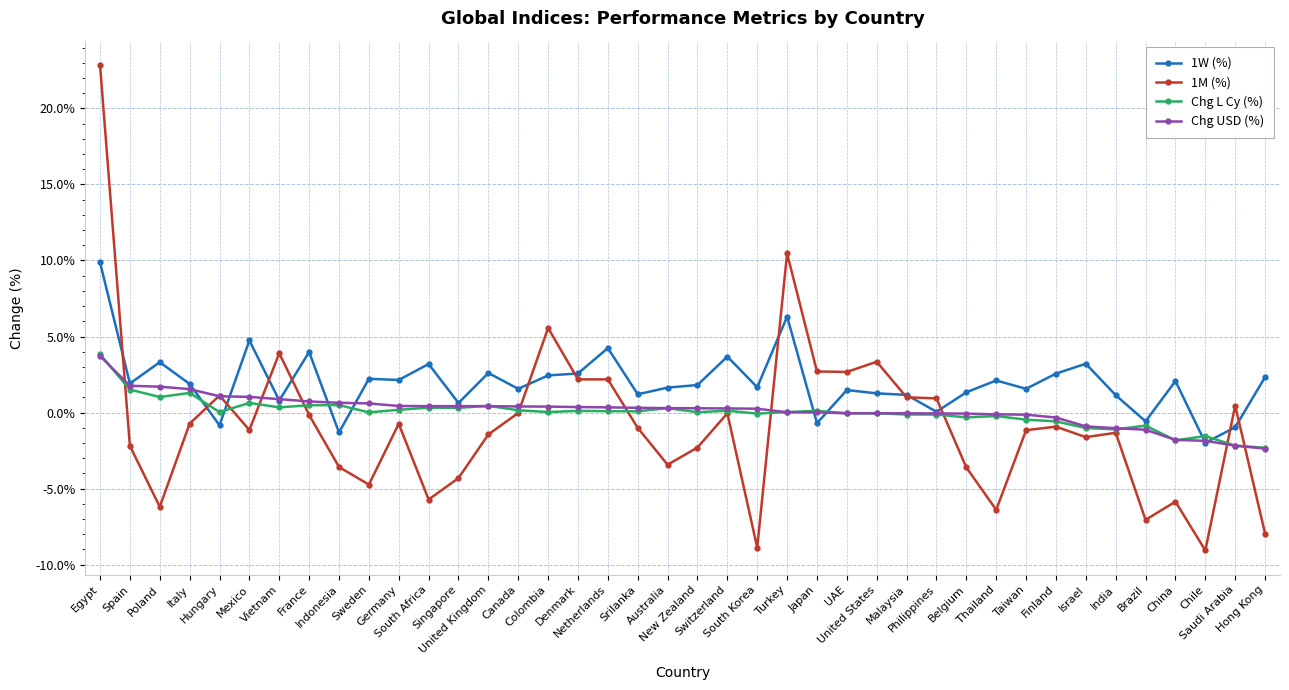

What are all the series names shown in the legend?

1W (%), 1M (%), Chg L Cy (%), Chg USD (%)